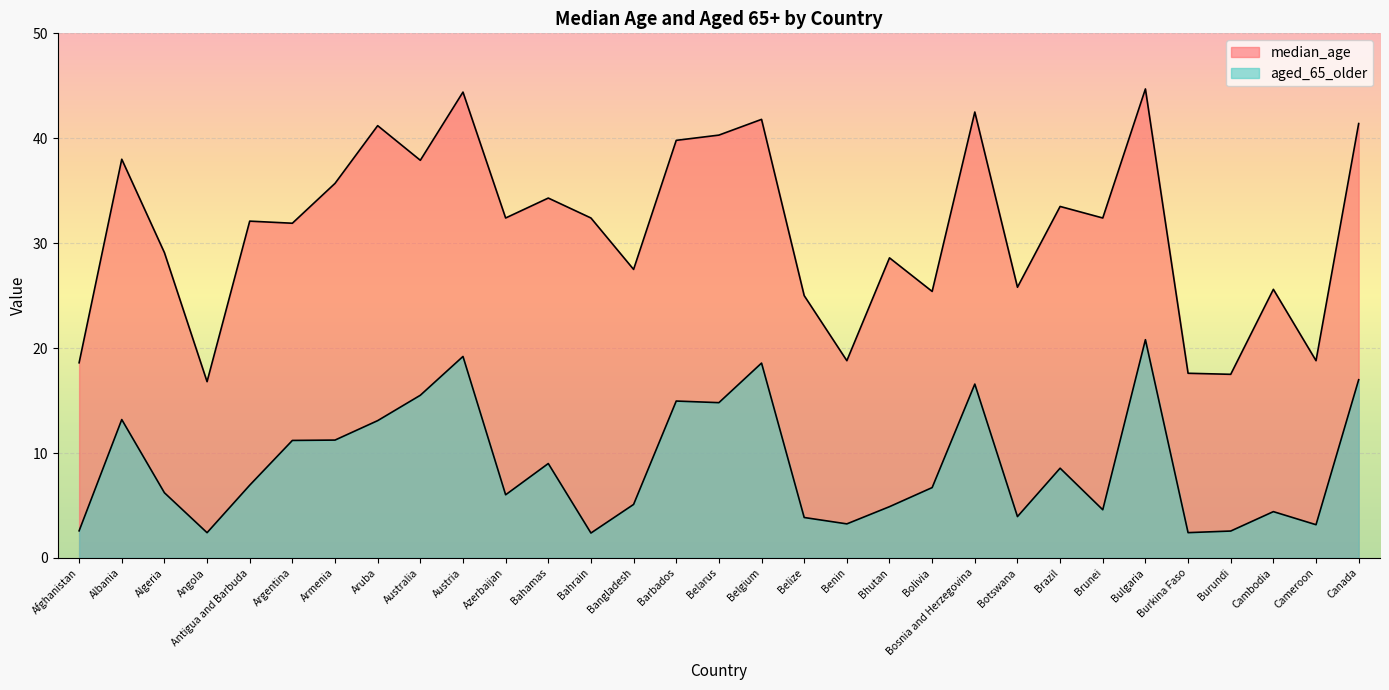

What is the average value of the median_age series?

31.3